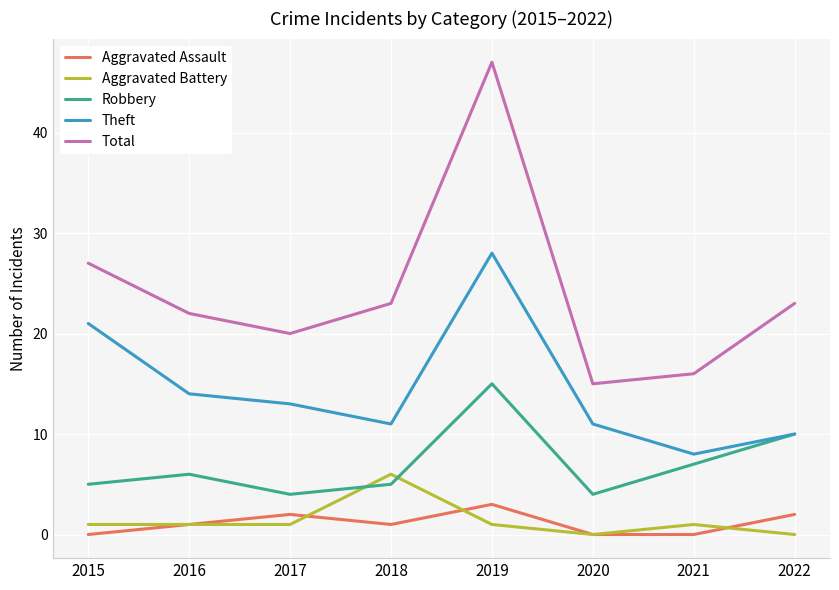

The value of Total at 2019 is 61. True or false?

False